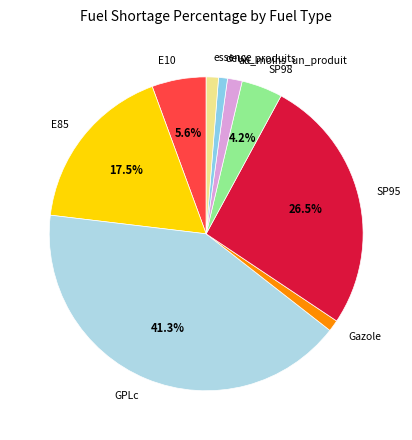

Is the sum of E85 and E10 greater than half?

No